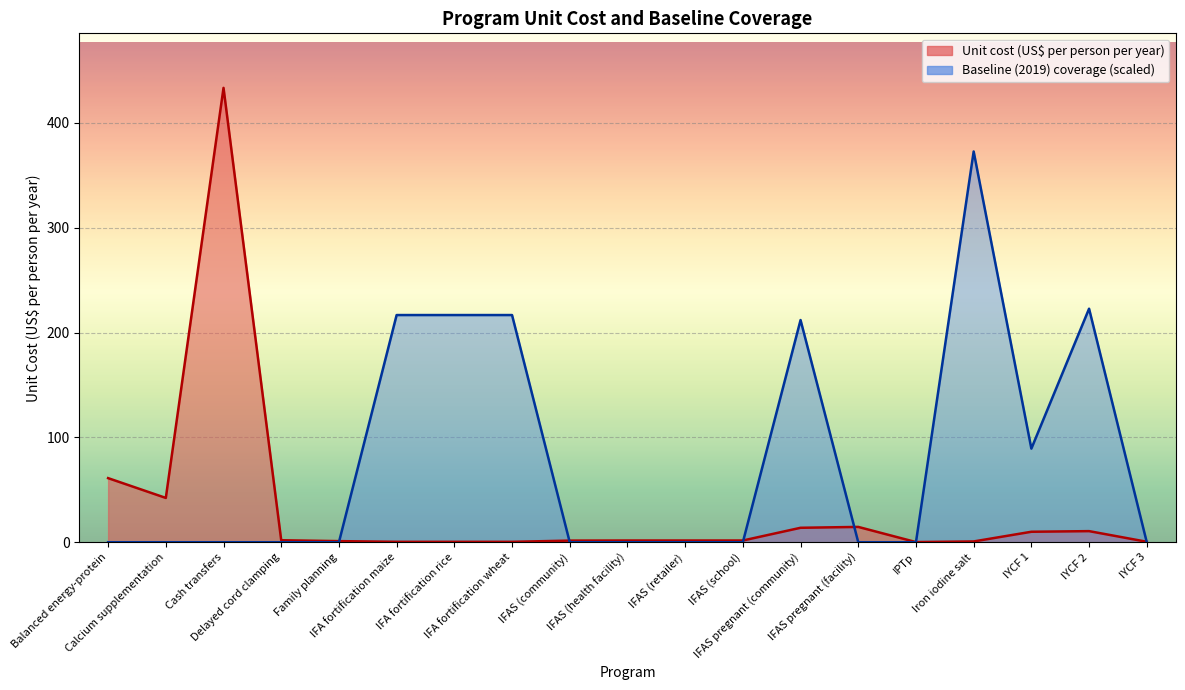

Between which two adjacent categories do Unit cost (US$ per person per year) and Baseline (2019) coverage first intersect?

Family planning and IFA fortification maize